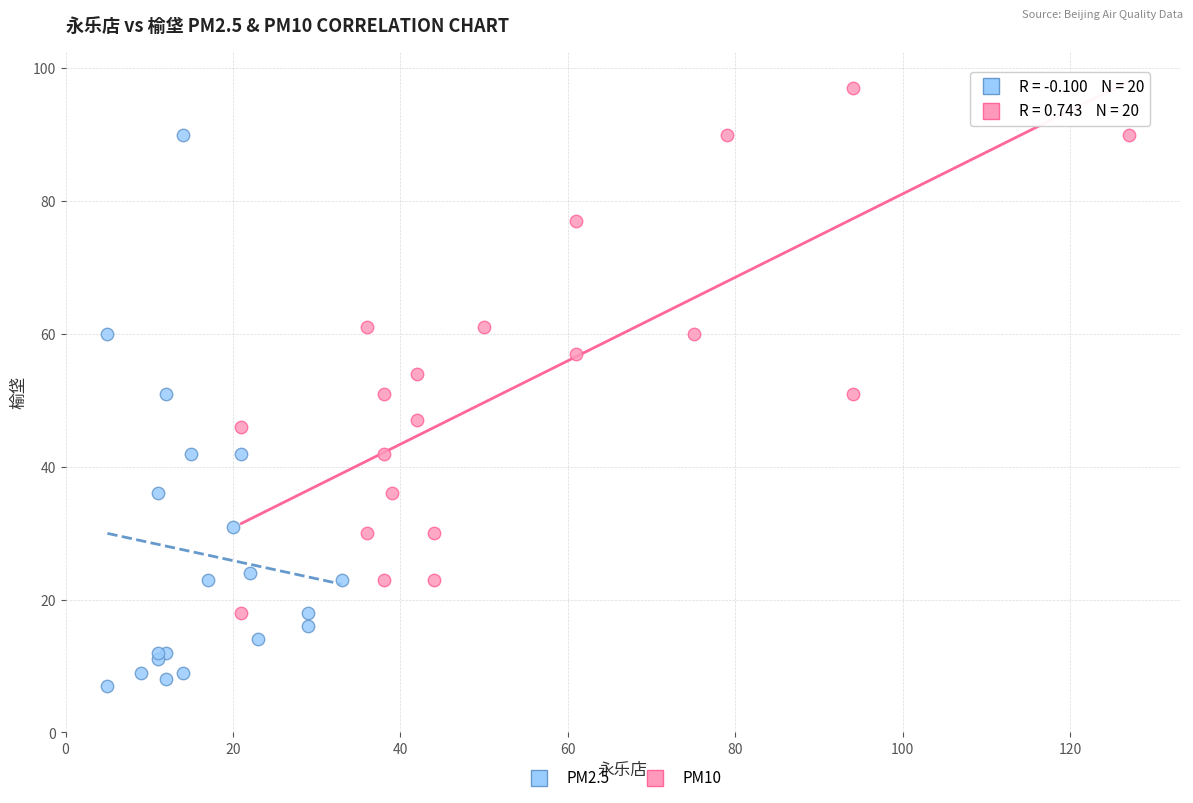

Which series reaches the maximum Y coordinate?

PM10